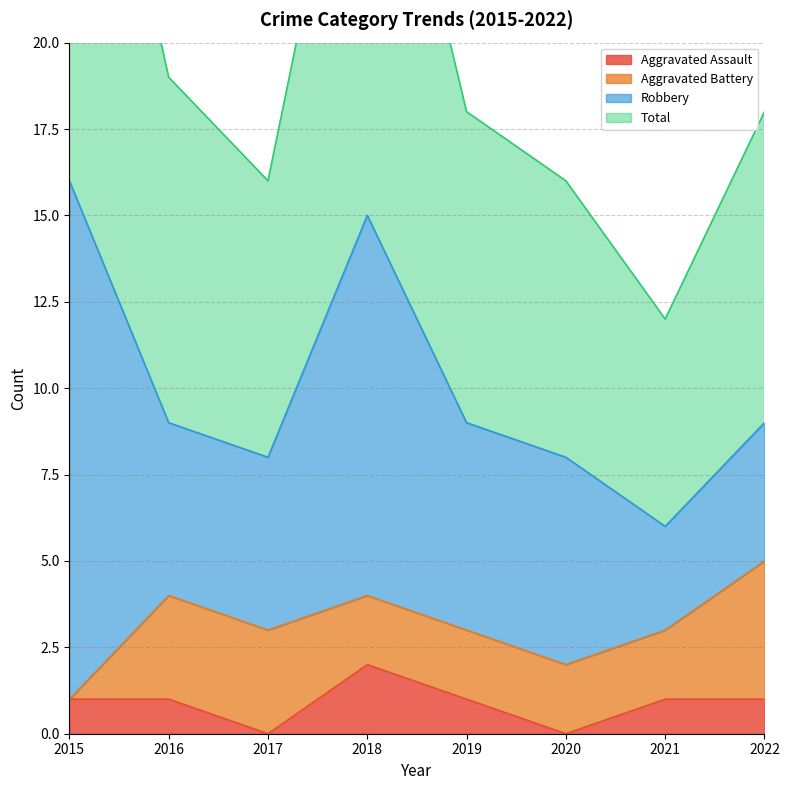

What is the lowest value of the Total series?

12